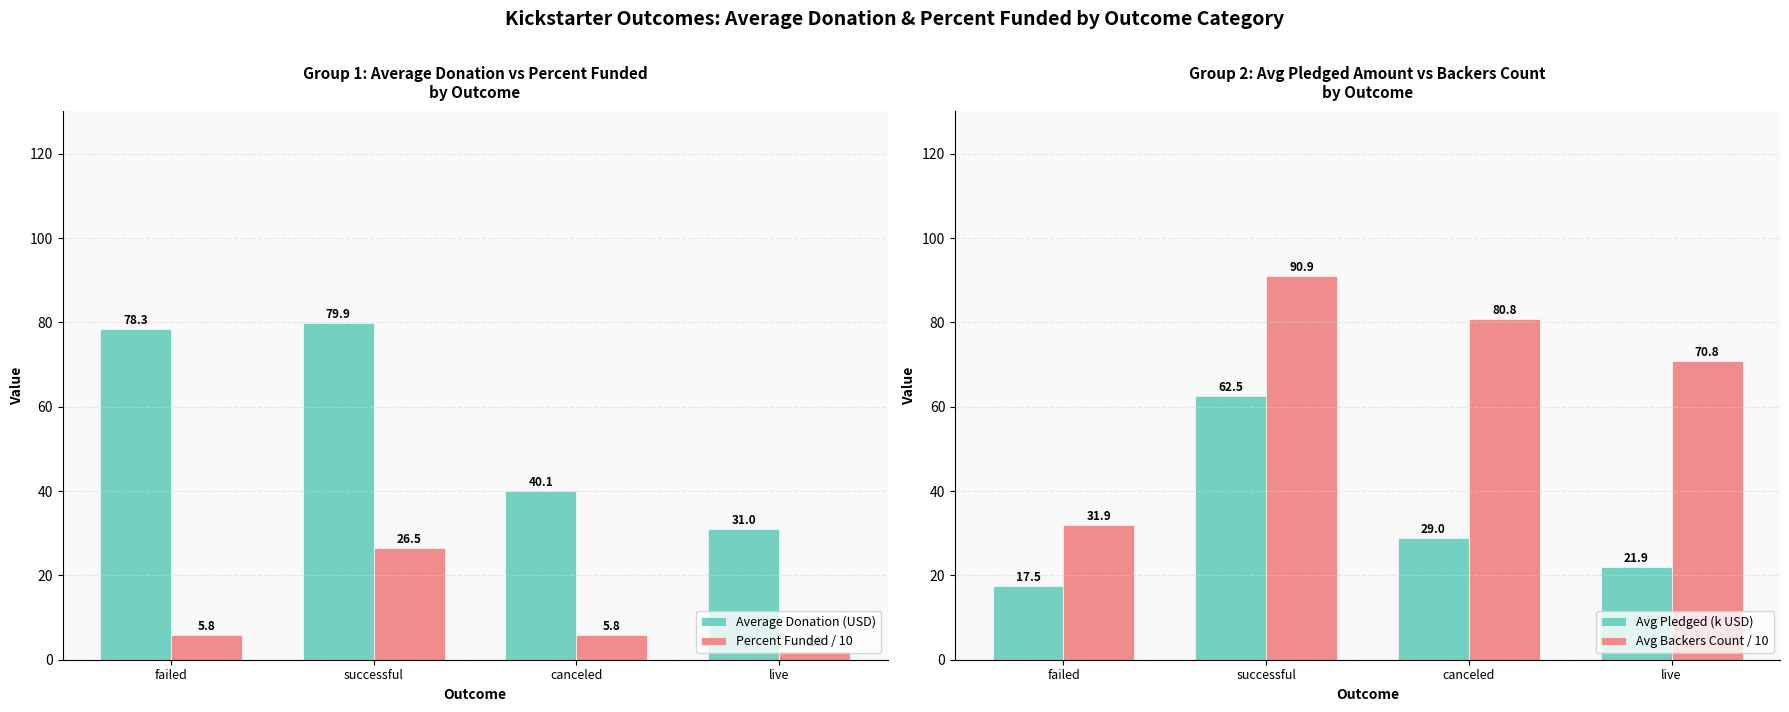

What is the total value across all series at live?

125.7